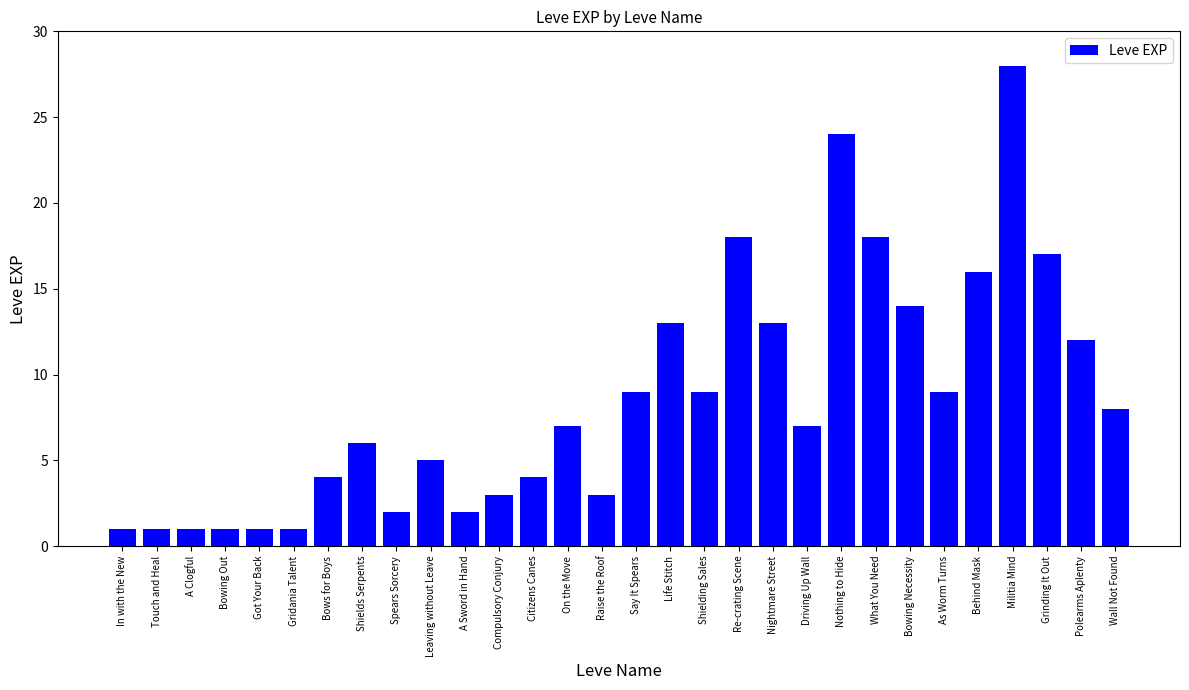

What is the difference between the maximum and second lowest values?

27